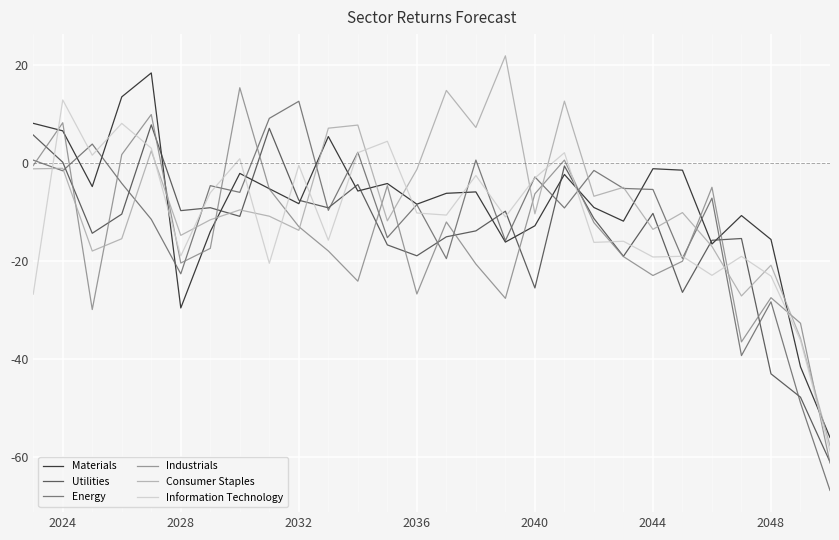

What is the smallest value displayed?

-66.9